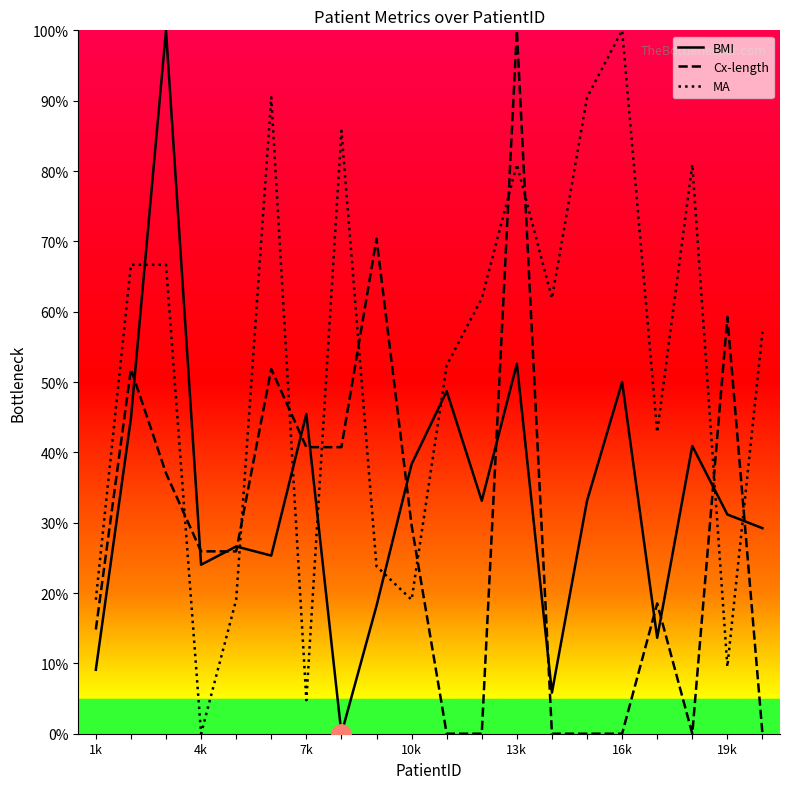

Which series has the largest total across all categories?

MA